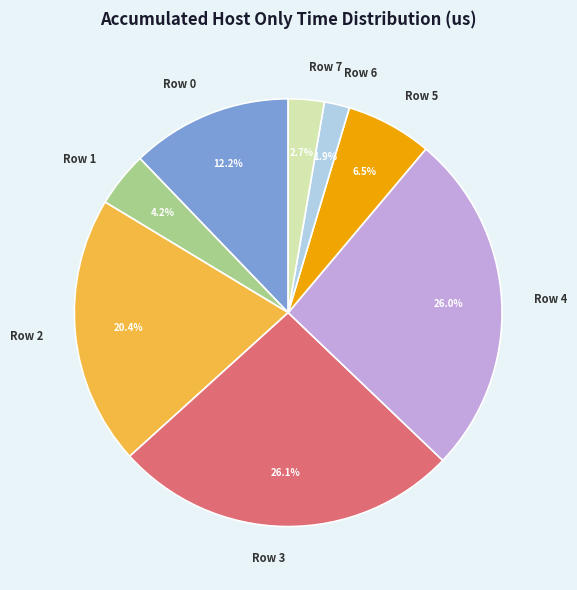

Which slice is the smallest?

Row 6